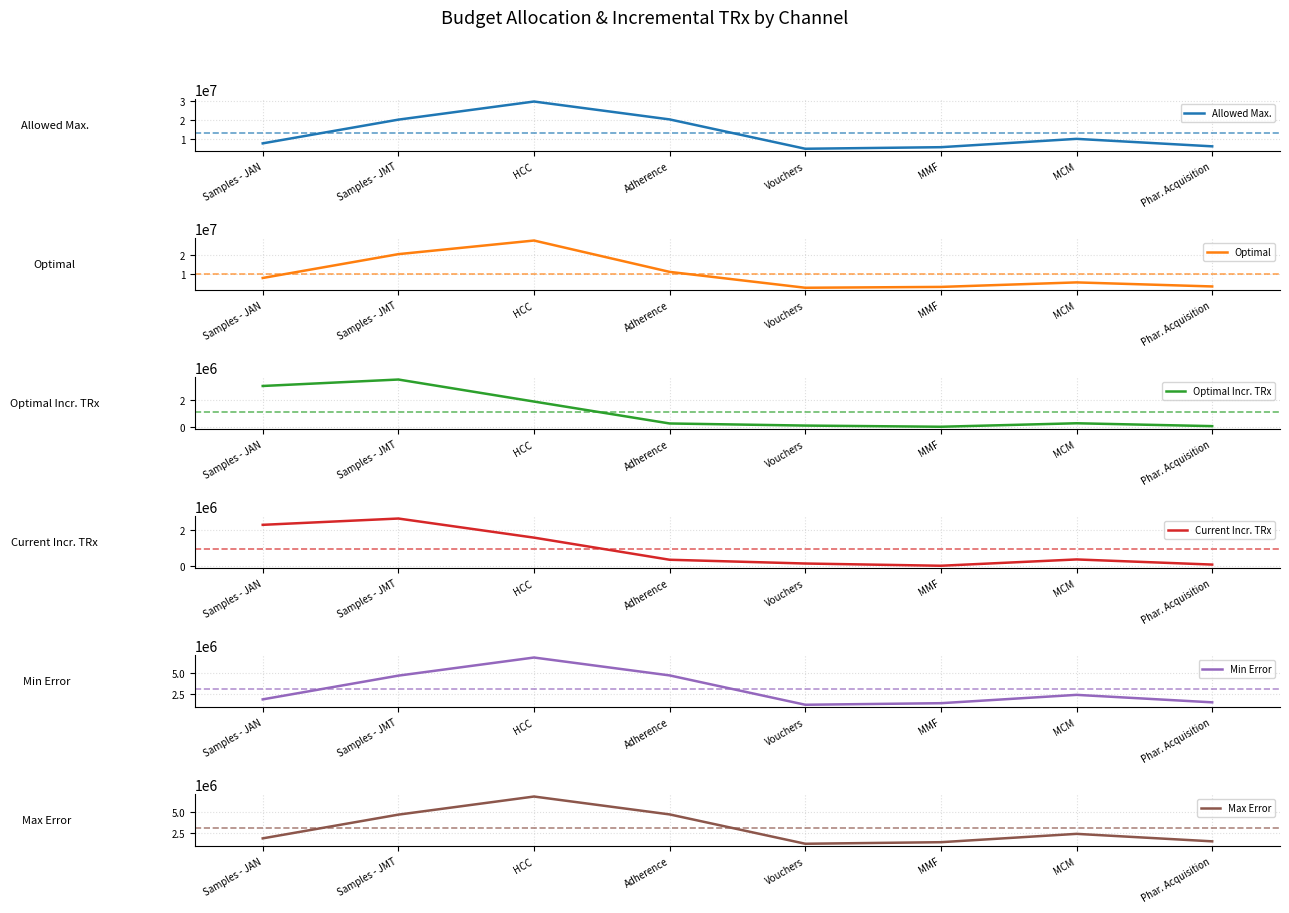

Where is the first local maximum for Allowed Max.?

HCC